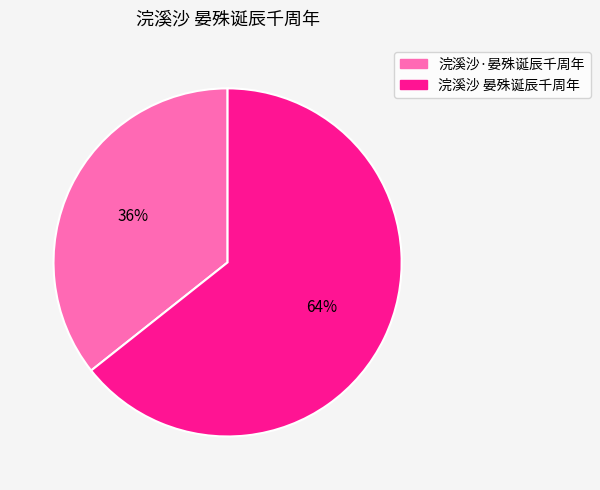

What percentage is the 浣溪沙 晏殊诞辰千周年 slice, to the nearest percent?

64%